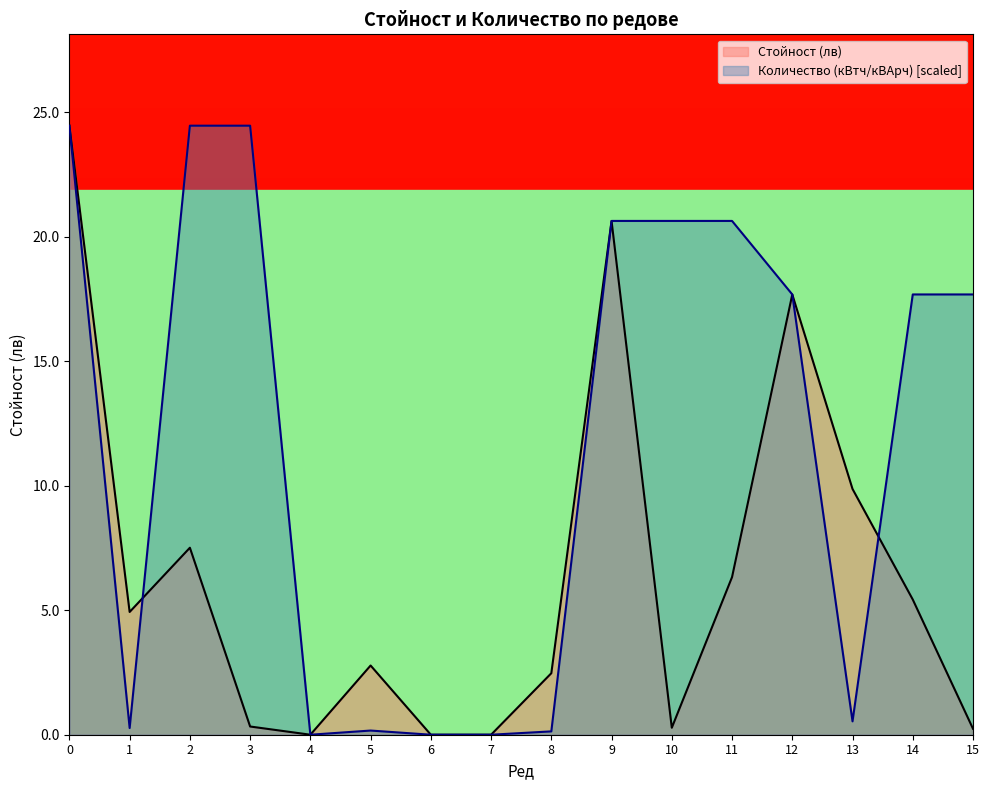

Read the Количество (кВтч/кВАрч) value at 15.

17.7